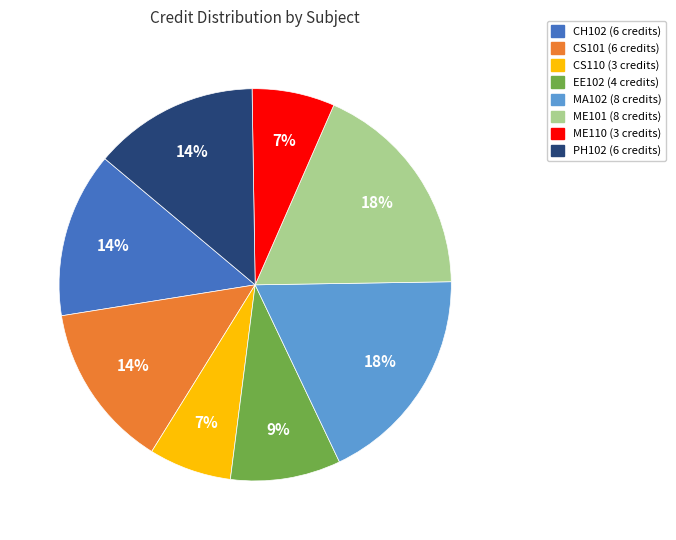

To the nearest percent, what is the difference between the largest and smallest slice percentages?

11%